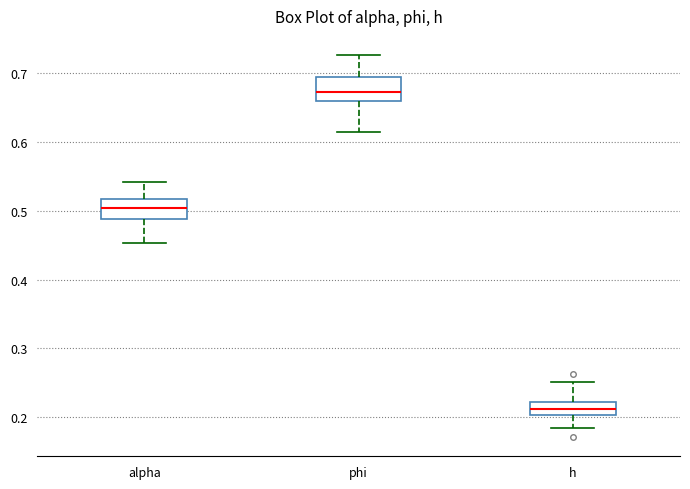

Which box's median line is the lowest?

h